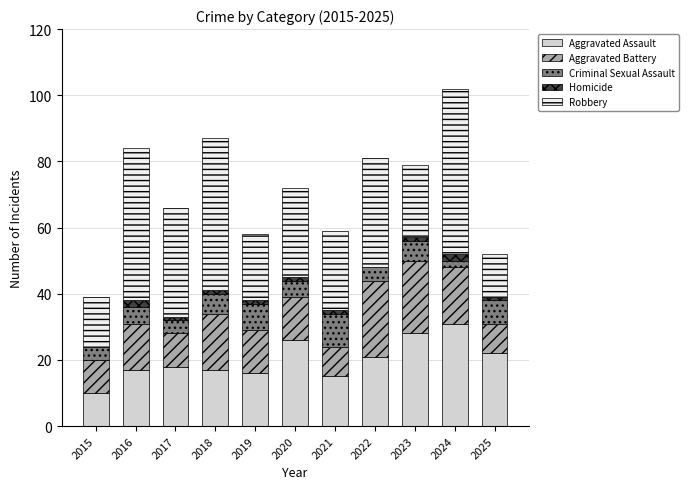

Are the bars horizontal?

No